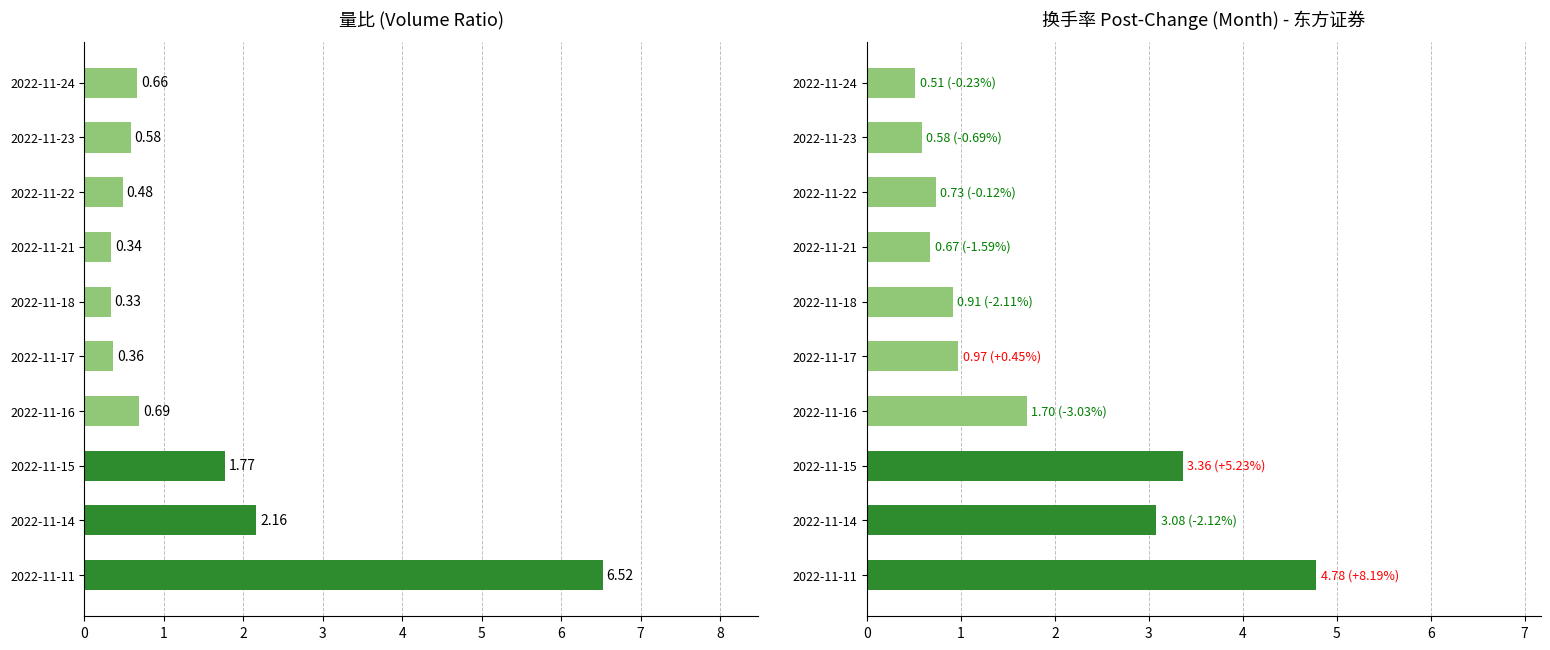

What is the difference between the maximum and minimum values in the 换手率 series?

4.3